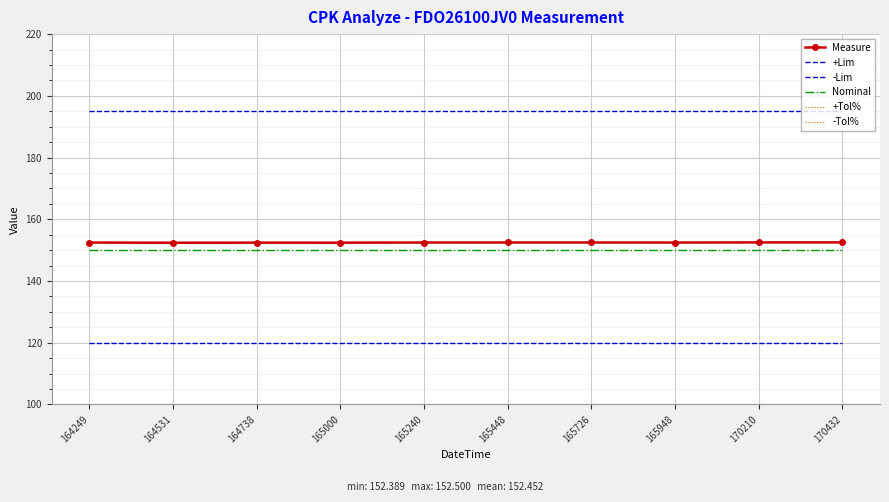

Is it true that +Lim equals 195.0 at 170432?

True